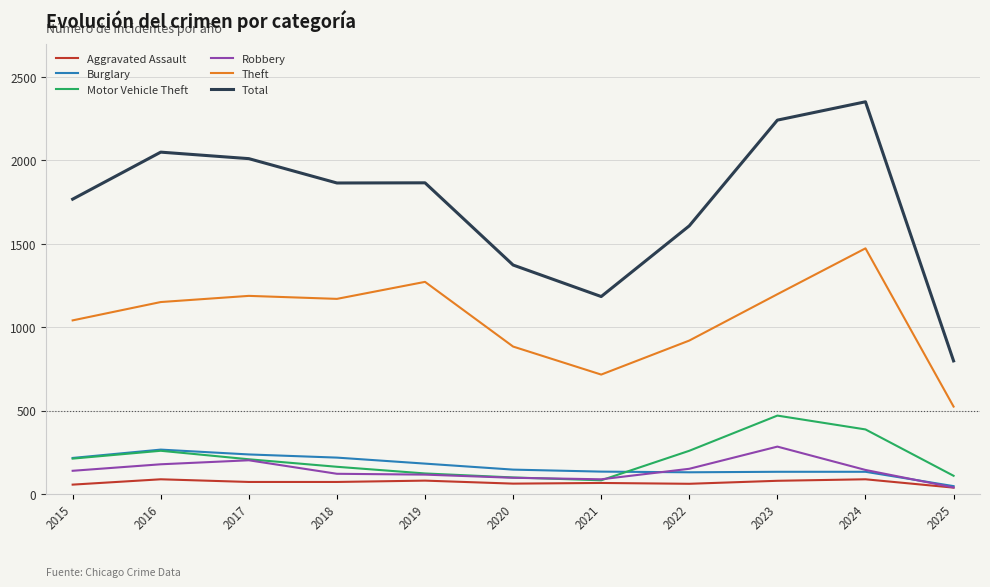

The value of Motor Vehicle Theft at 2024 is 387. True or false?

True